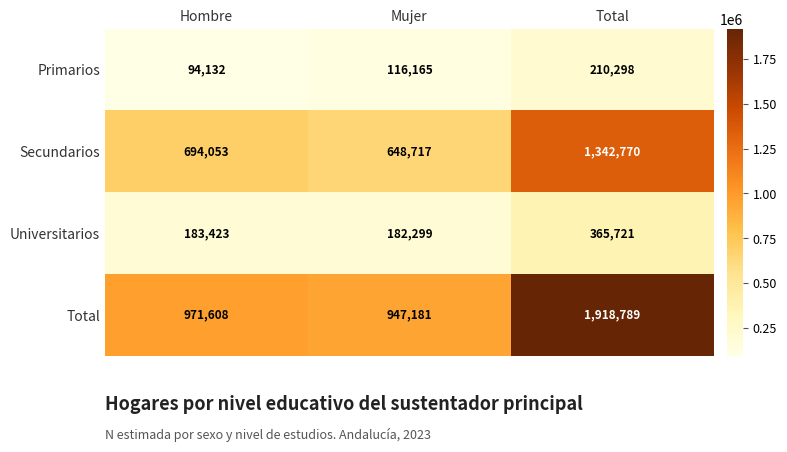

Reading left to right, what are all the values shown in this chart?

Primarios: Hombre=94132	Mujer=116165	Total=210298
Secundarios: Hombre=694053	Mujer=648717	Total=1342770
Universitarios: Hombre=183423	Mujer=182299	Total=365721
Total: Hombre=971608	Mujer=947181	Total=1918789